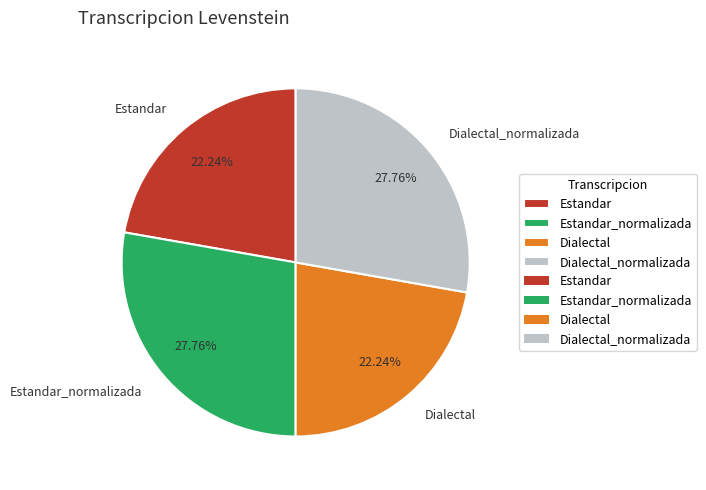

Which has a higher value, Estandar or Estandar_normalizada?

Estandar_normalizada